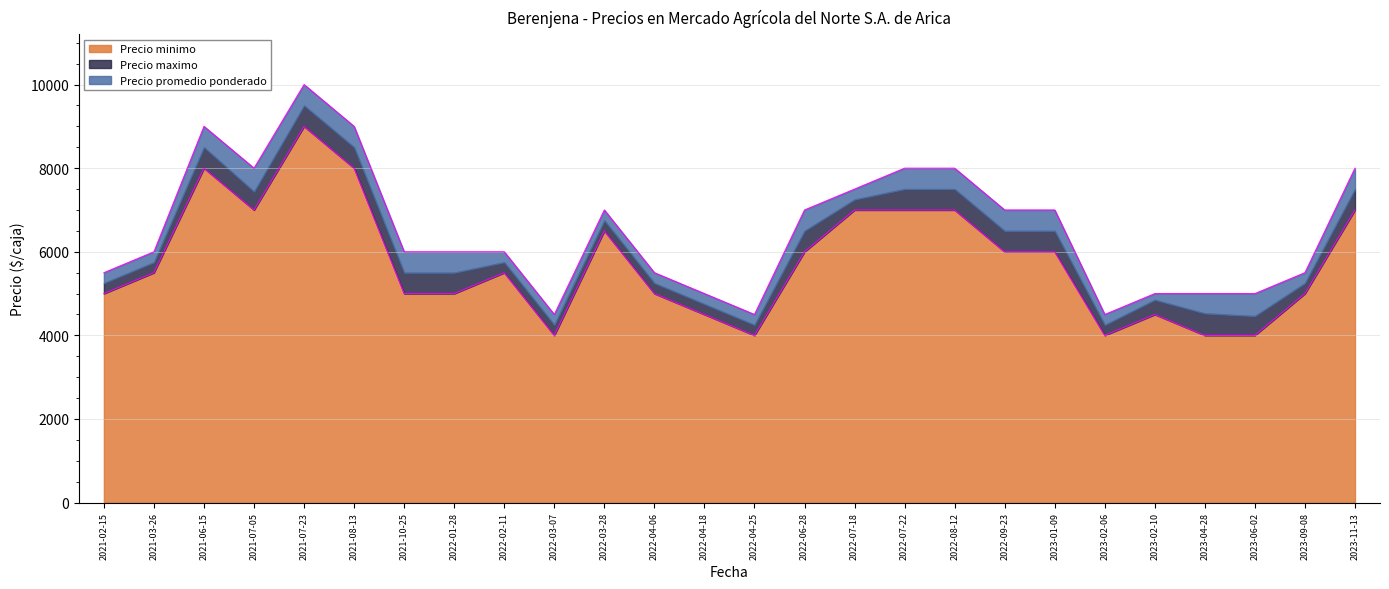

The Precio minimo series shows 5000 at 2021-02-15. True or false?

True